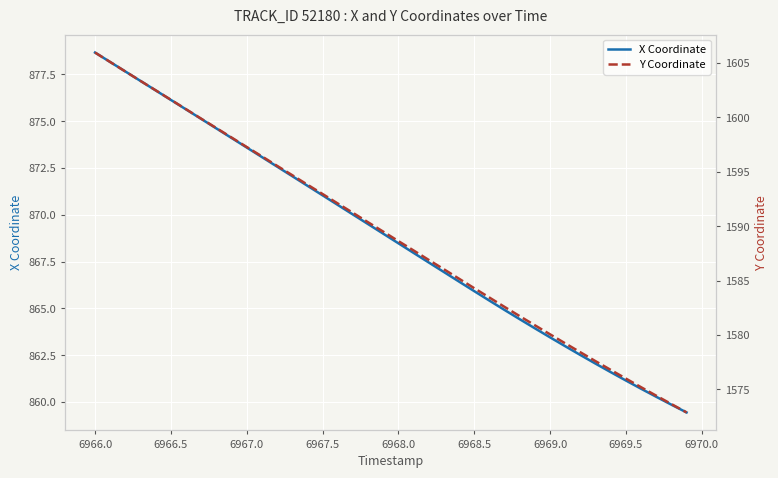

True or false: X Coordinate has a value of 865.9 at 6968.5.

True